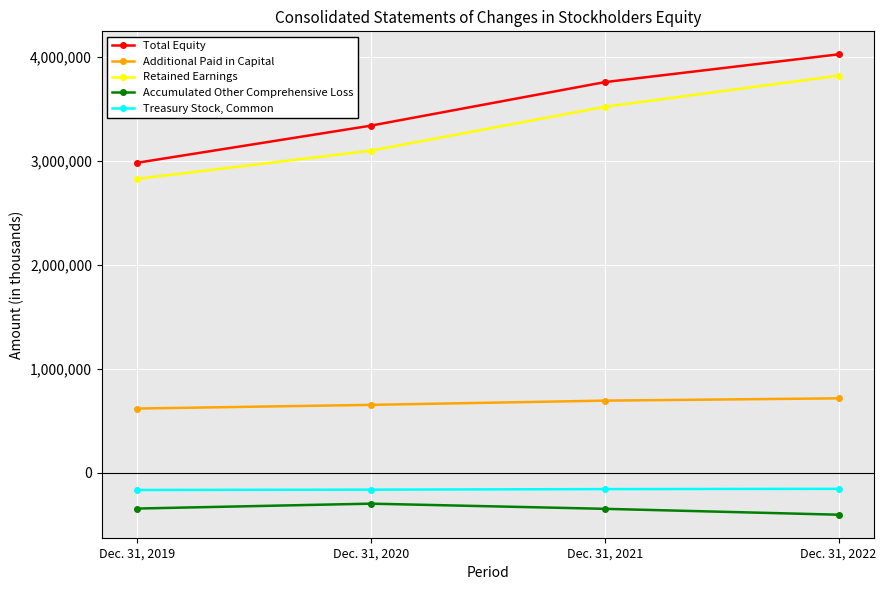

At Dec. 31, 2019, list the series in order from largest to smallest.

Total Equity, Retained Earnings, Additional Paid in Capital, Treasury Stock, Common, Accumulated Other Comprehensive Loss